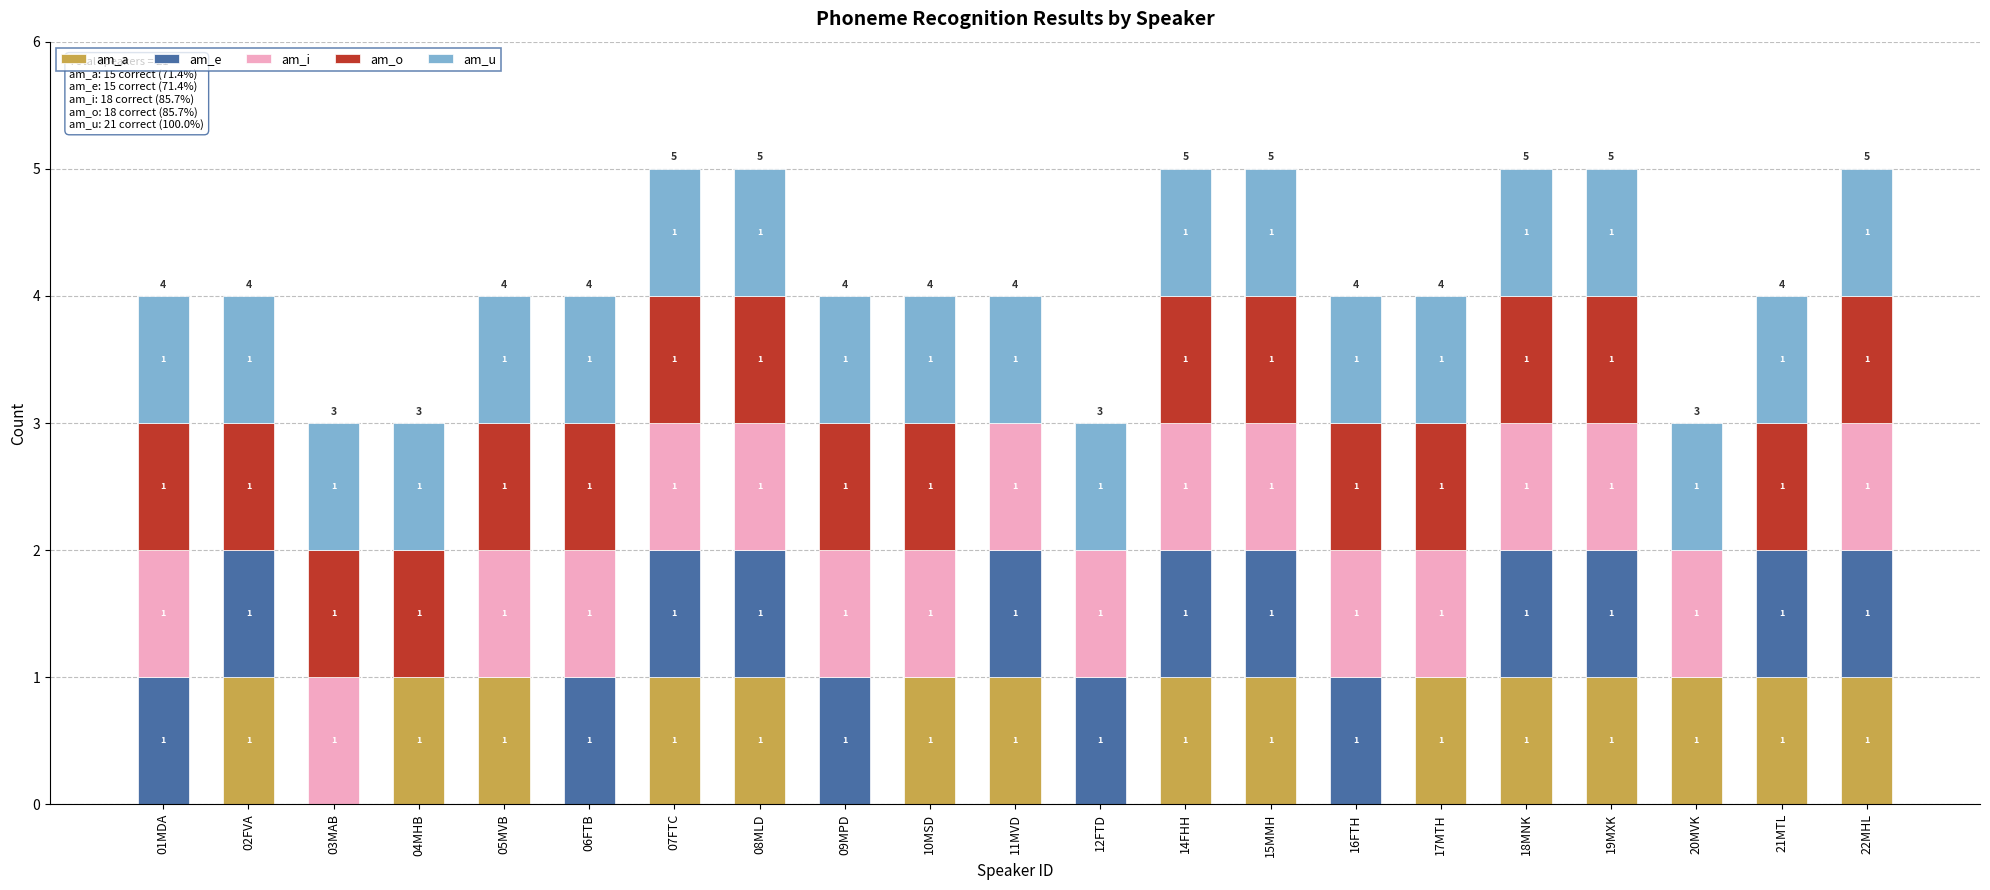

What is the total value across all series at 18MNK?

5